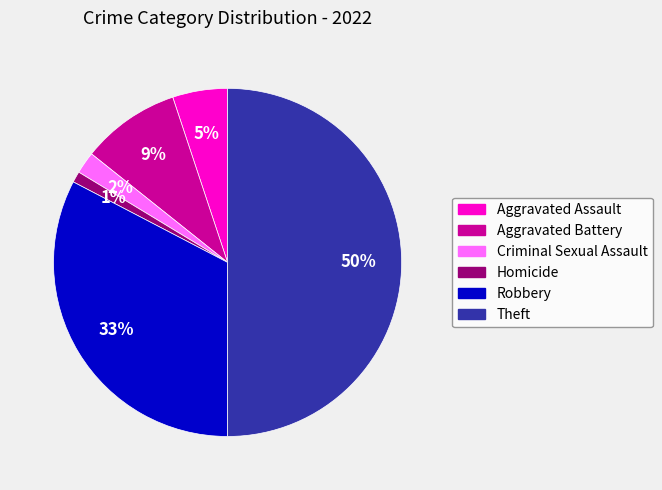

To the nearest percent, what is the difference between the largest and smallest slice percentages?

49%